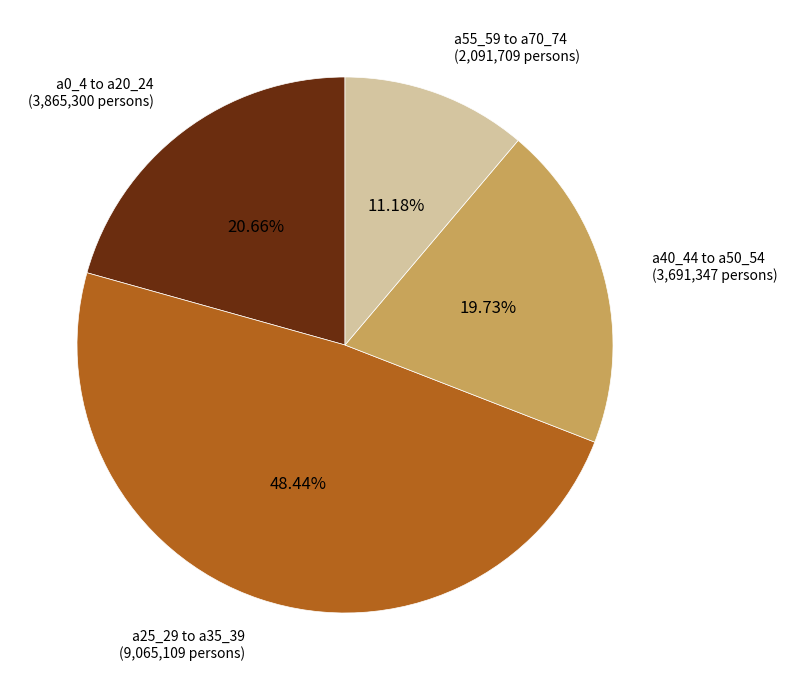

What is the ratio of the value at a40_44 to a50_54 to the value at a25_29 to a35_39?

0.4